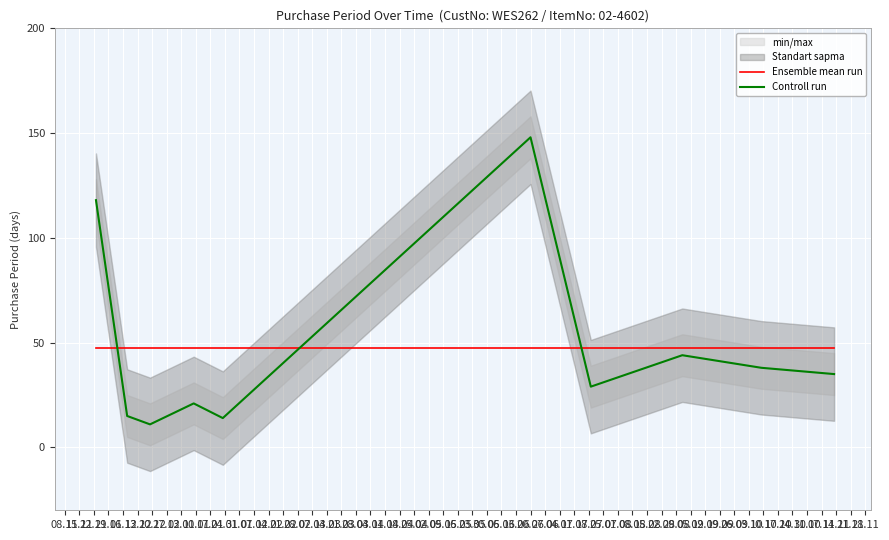

True or false: Controll run and Ensemble mean run intersect in this chart.

True